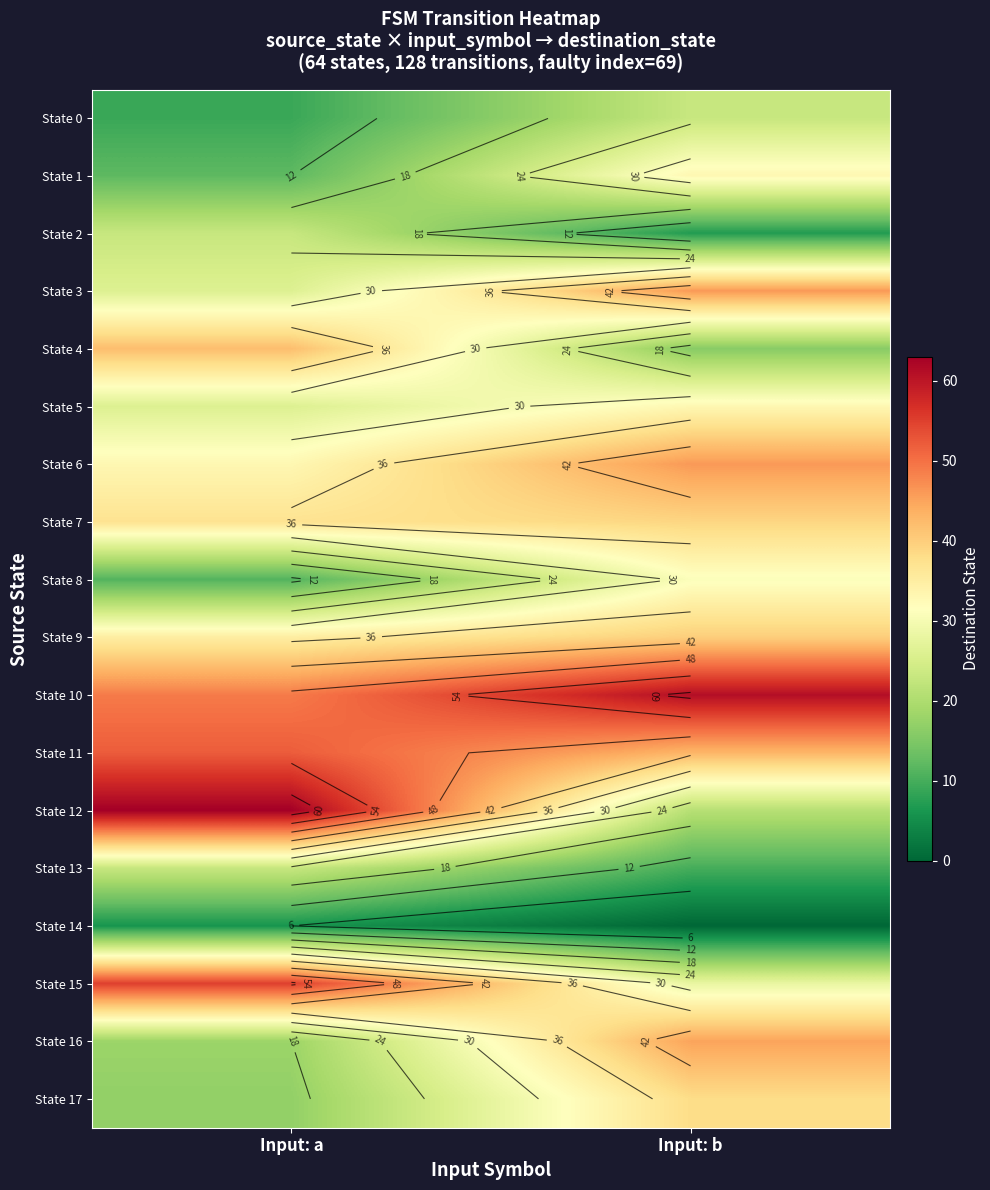

Rank the series at Input: b from lowest to highest value.

State 14, State 2, State 13, State 4, State 12, State 0, State 15, State 8, State 1, State 5, State 17, State 7, State 9, State 11, State 16, State 3, State 6, State 10